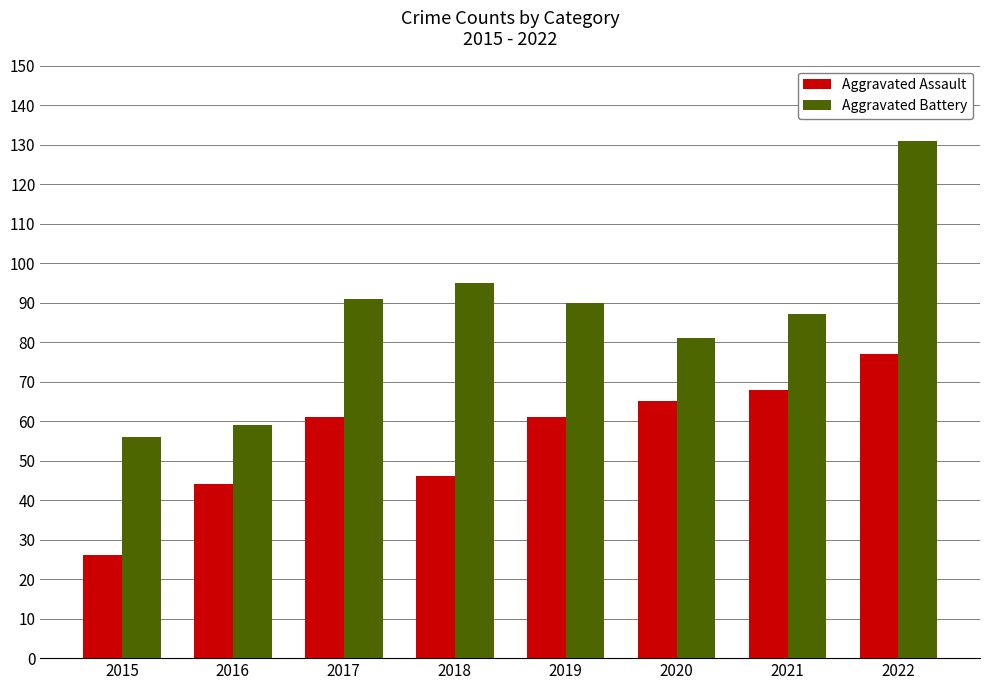

Reading left to right, list all the values displayed in this chart.

Aggravated Assault: 2015=26	2016=44	2017=61	2018=46	2019=61	2020=65	2021=68	2022=77
Aggravated Battery: 2015=56	2016=59	2017=91	2018=95	2019=90	2020=81	2021=87	2022=131